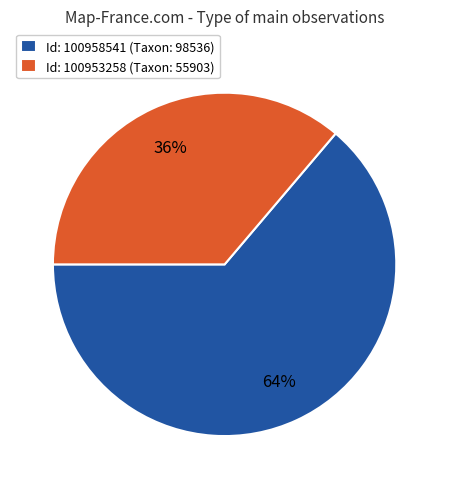

What is the ratio of the value at Id: 100953258 (Taxon: 55903) to the value at Id: 100958541 (Taxon: 98536)?

0.6